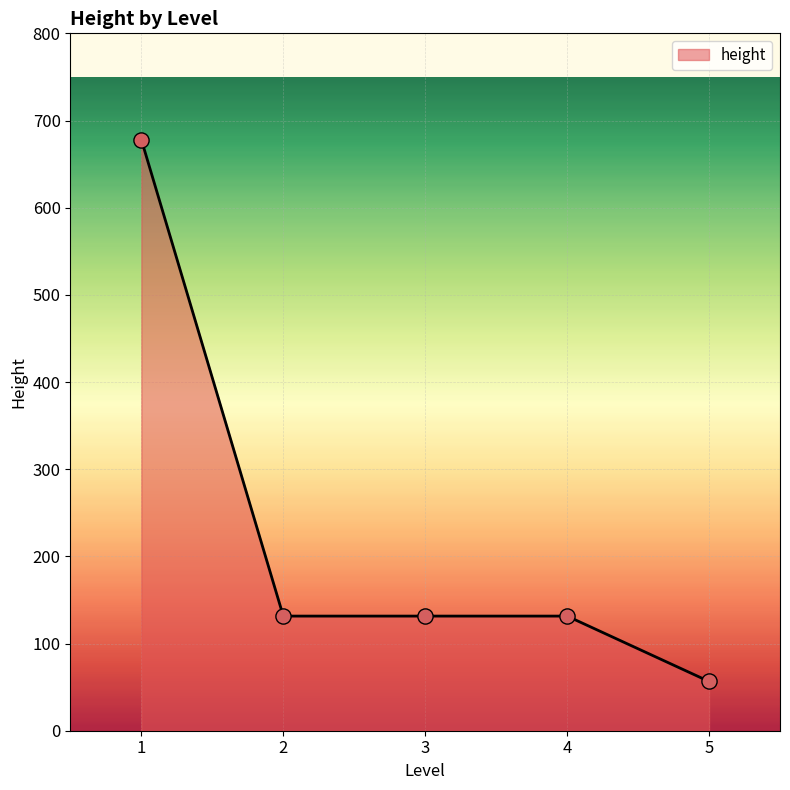

Approximately how many times larger is the value at 5 compared to 2?

0.4